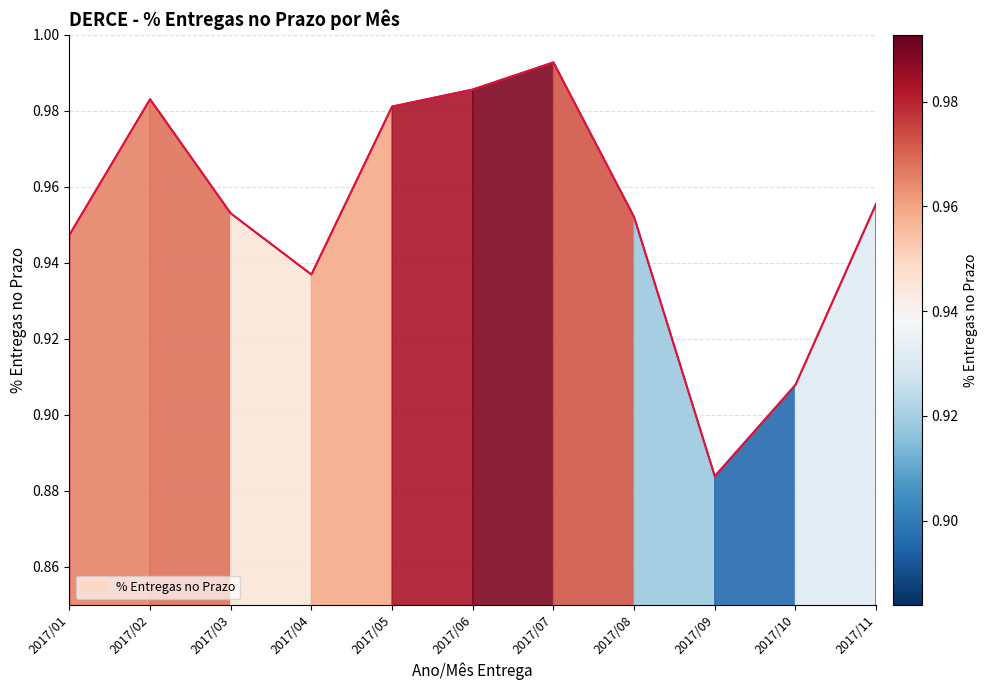

Is it true that the value at 2017/07 is 1.0?

True